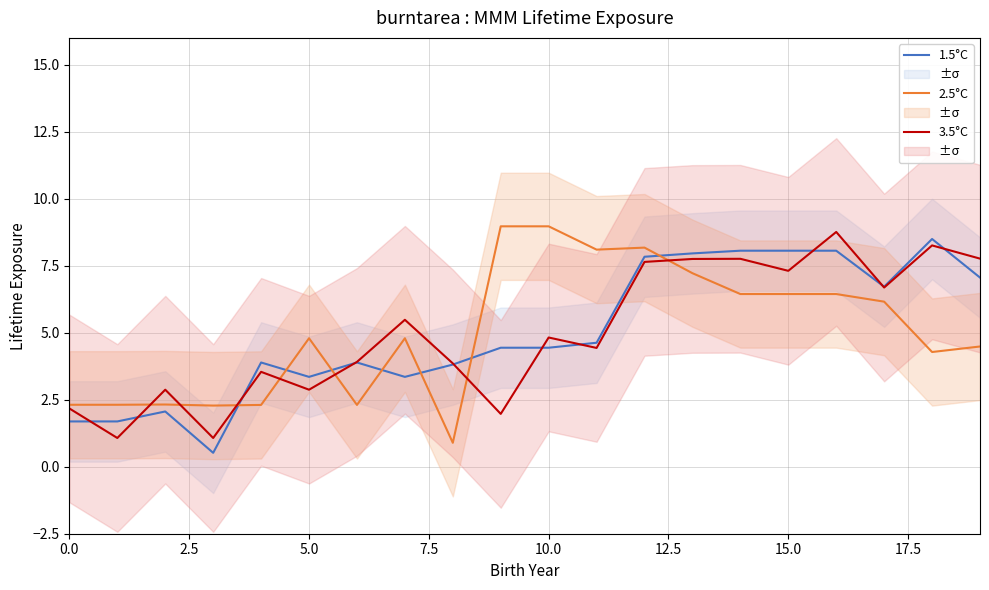

The 2.5°C series shows 9.3 at 15.0. True or false?

False